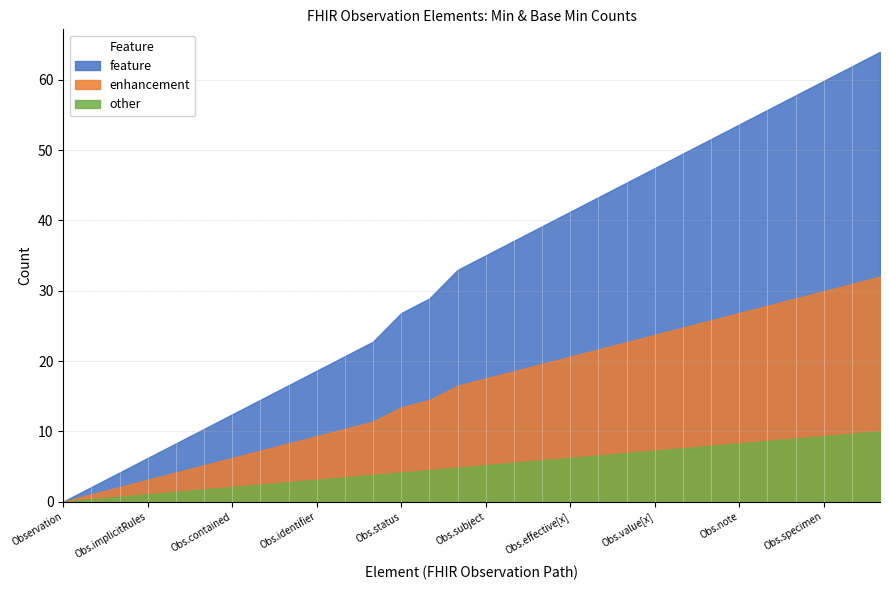

Is it true that feature equals 47.4 at Obs.value[x]?

True